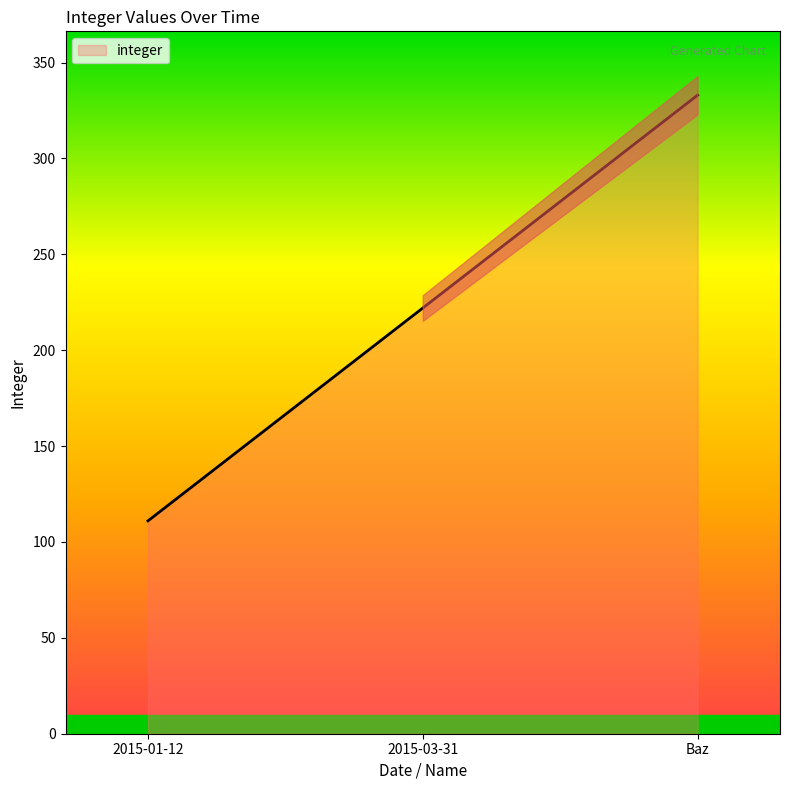

What is the label of the 2nd point from the right?

2015-03-31